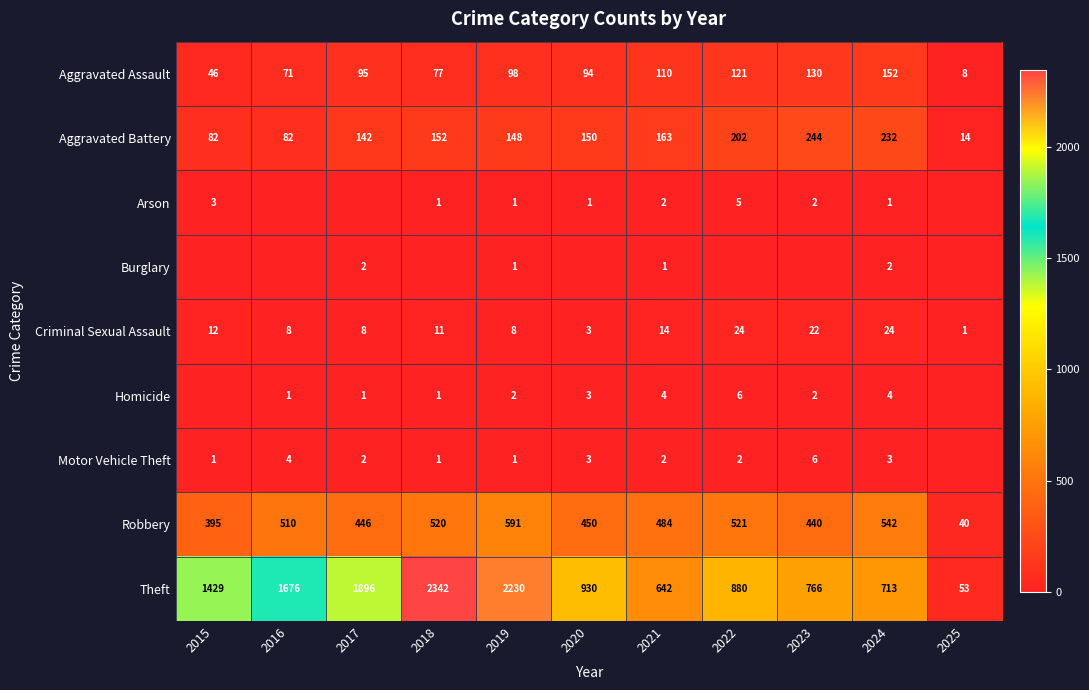

Which has a higher value, 2016 or 2015?

2016